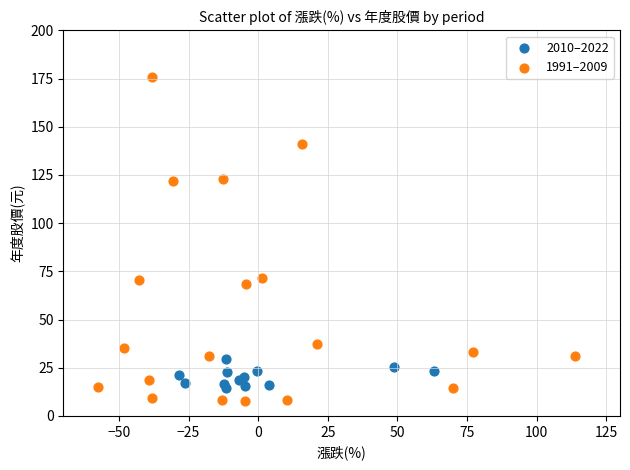

Which series has the widest spread of Y values?

1991–2009